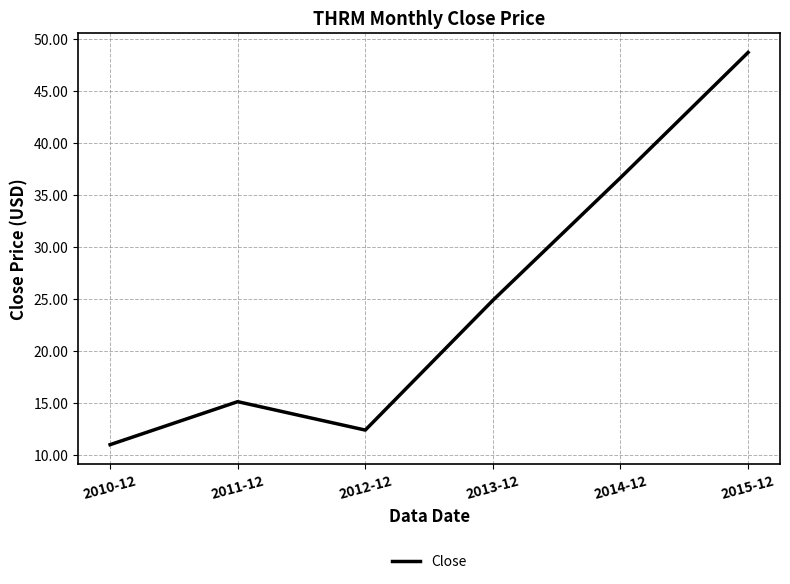

True or false: the data shows 5.2 at 2011-12.

False